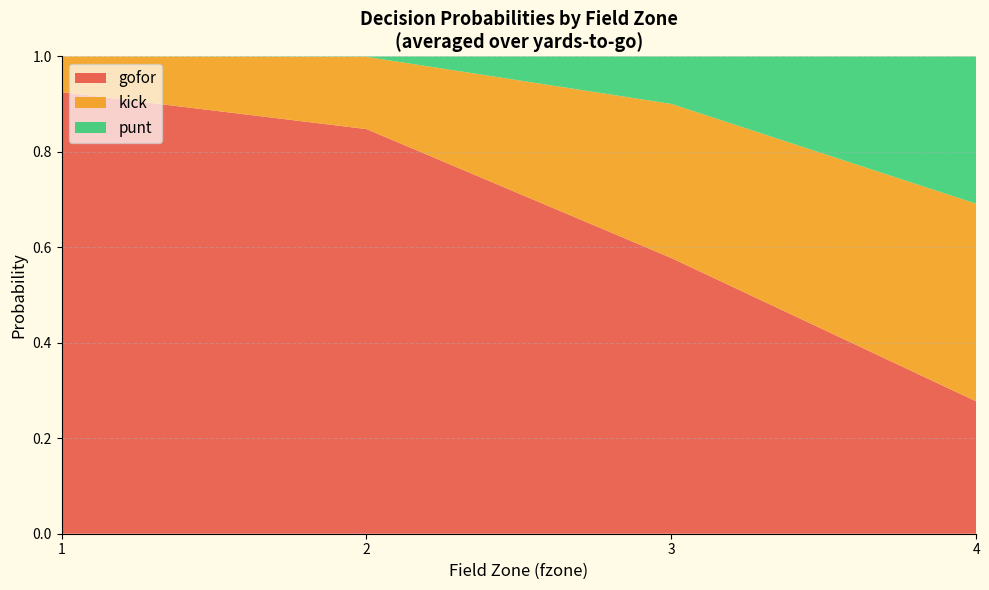

Is it true that gofor equals 1.4 at 1?

False